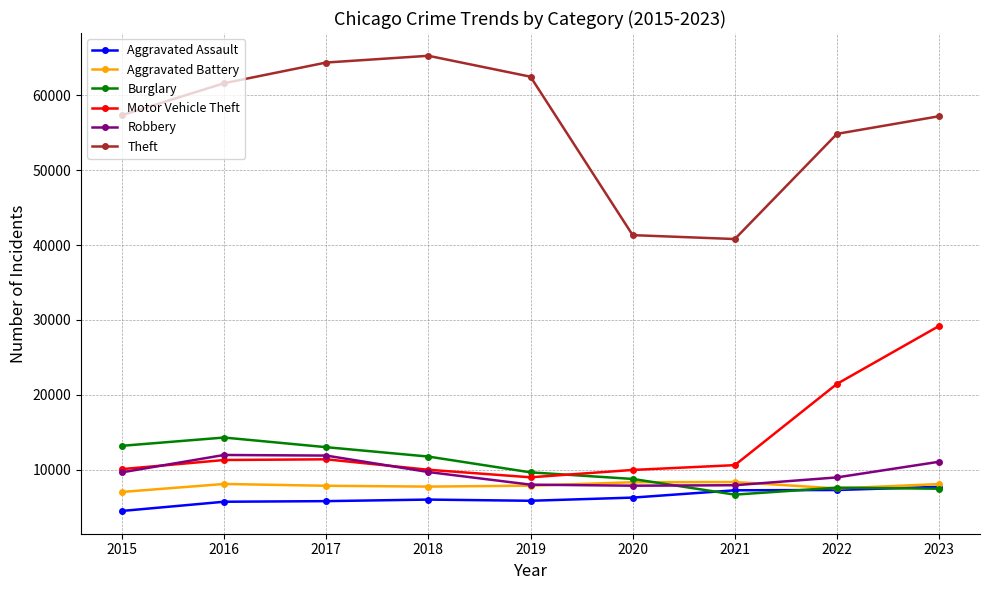

True or false: Motor Vehicle Theft and Aggravated Assault intersect in this chart.

False